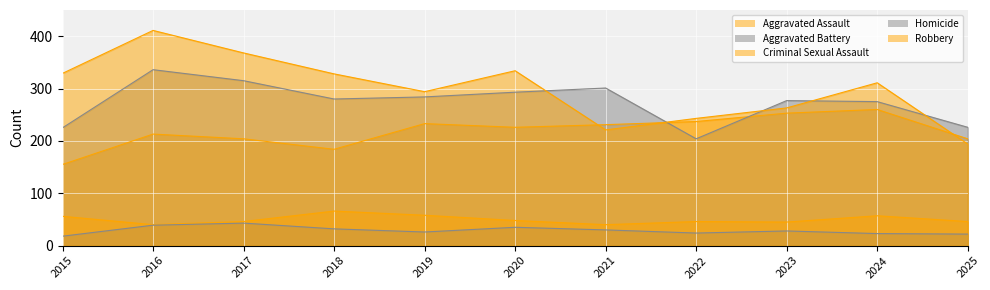

True or false: Homicide and Aggravated Battery intersect in this chart.

False